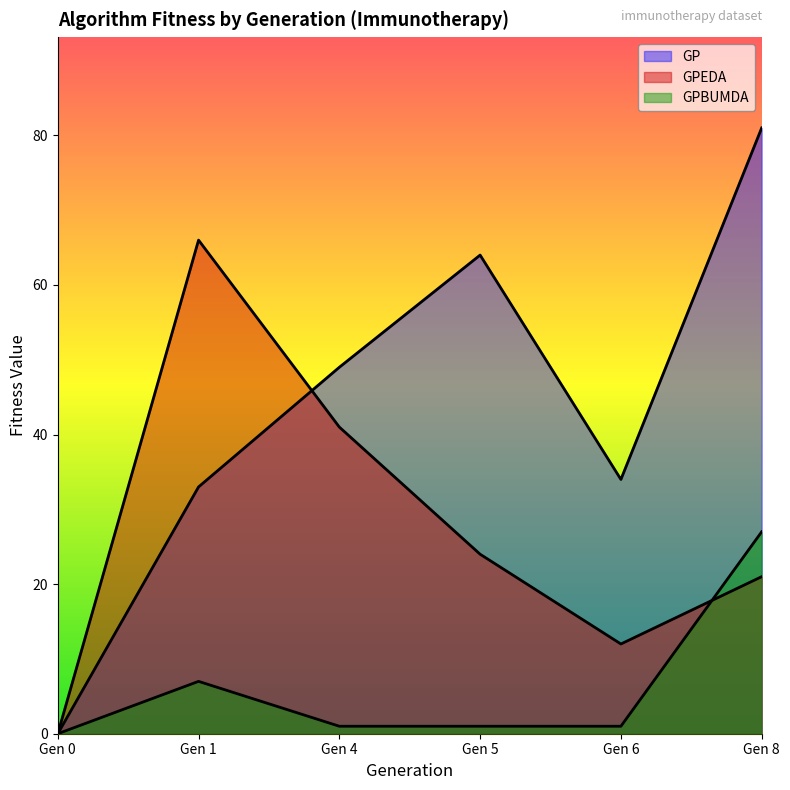

List the labels in order of GPEDA value, smallest first.

Gen 0, Gen 6, Gen 8, Gen 5, Gen 4, Gen 1